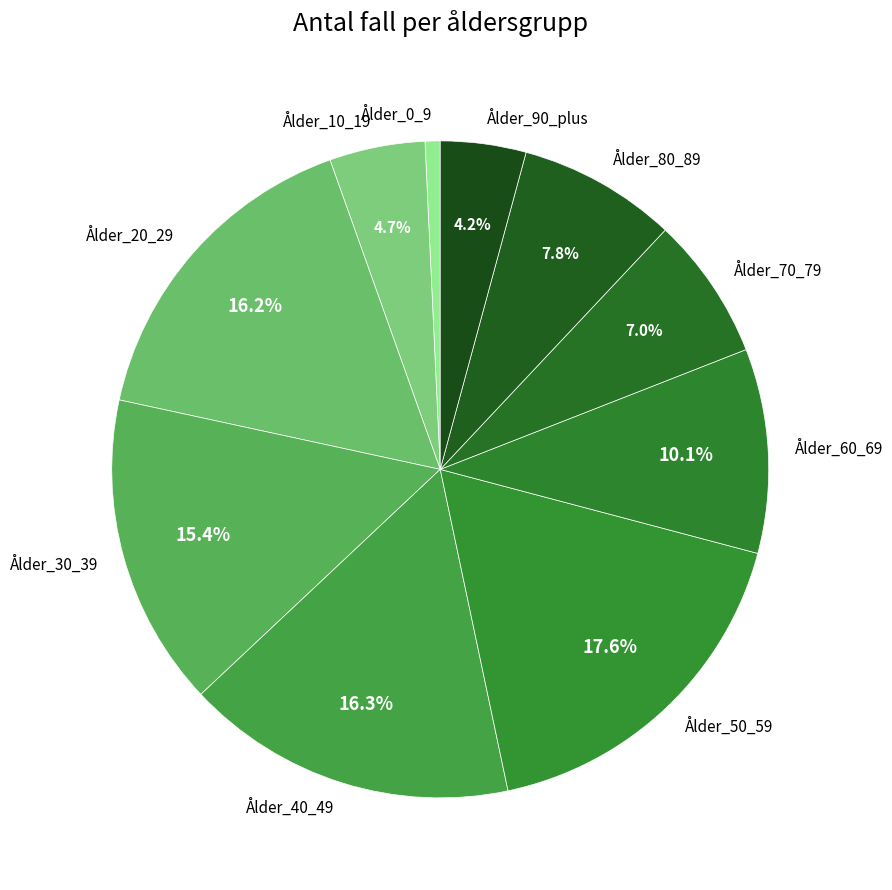

What percentage is the Ålder_80_89 slice, to the nearest percent?

8%